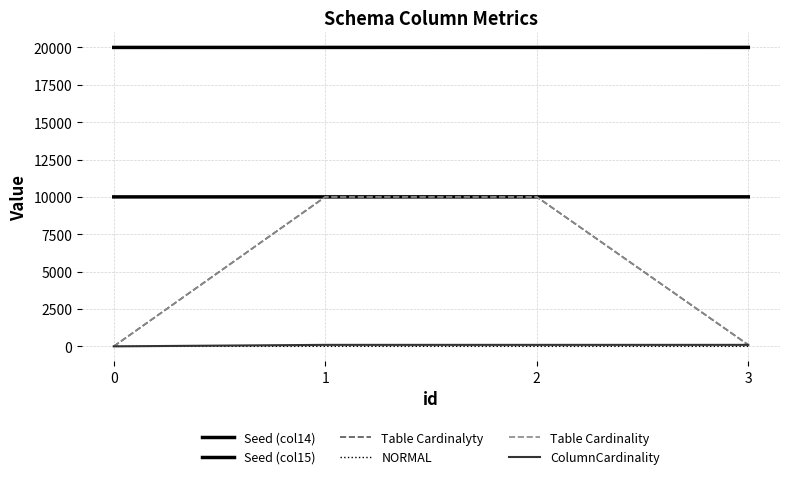

Between 0 and 1, which is larger?

1